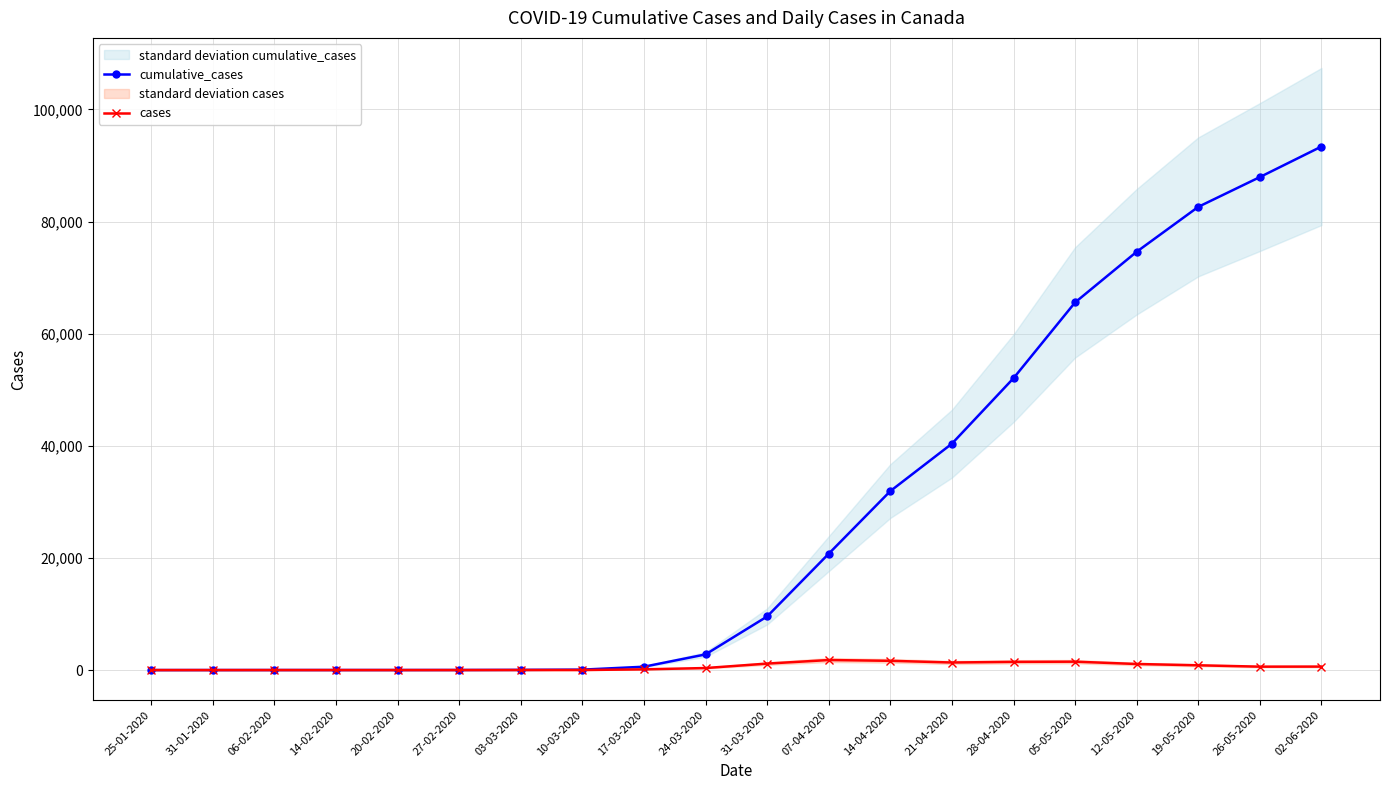

Is it true that cases equals 324 at 26-05-2020?

False